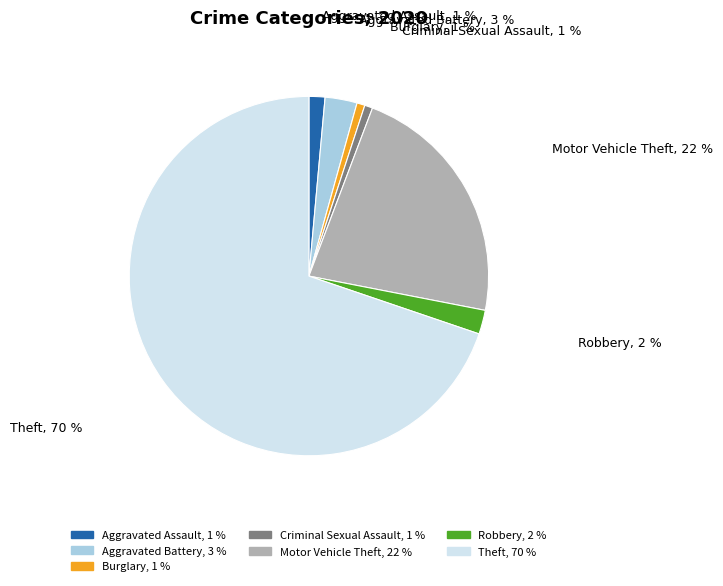

Does Aggravated Battery represent more than half of the total?

No